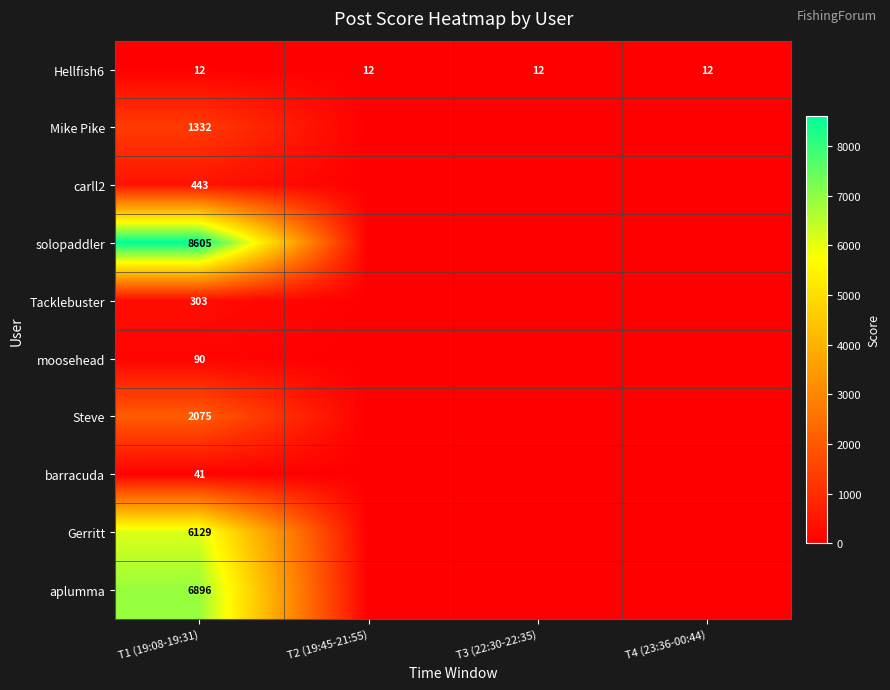

What is the total value across all series at T3 (22:30-22:35)?

12